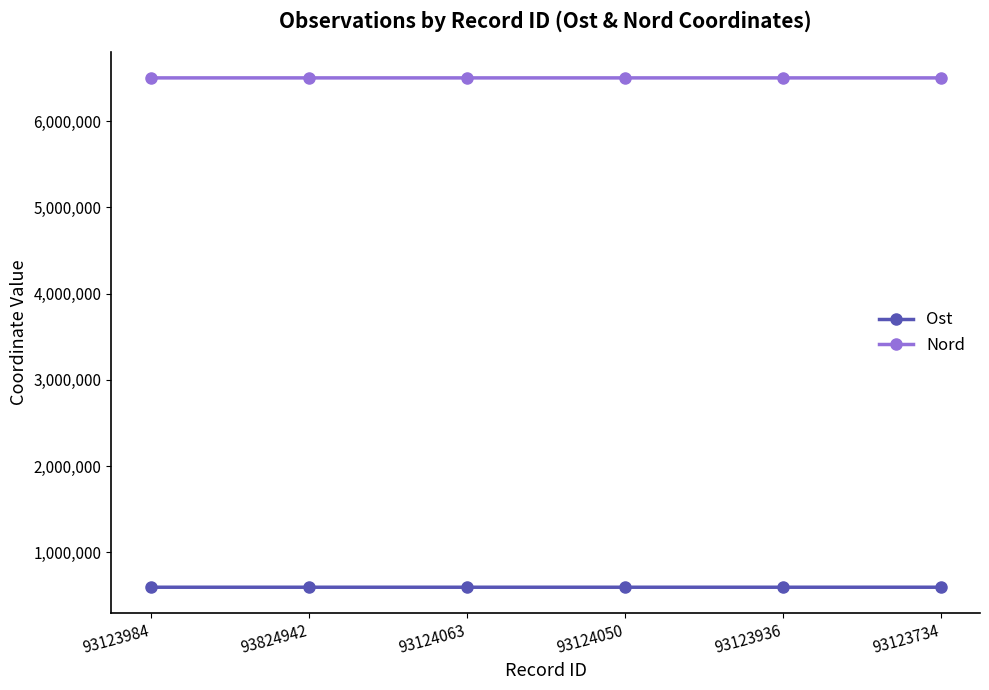

What is the average value of the Ost series?

594047.6